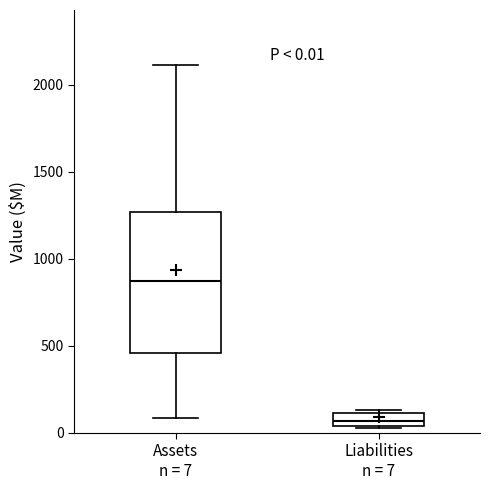

Comparing the boxes themselves (not the whiskers), which one is the tallest?

Assets n = 7